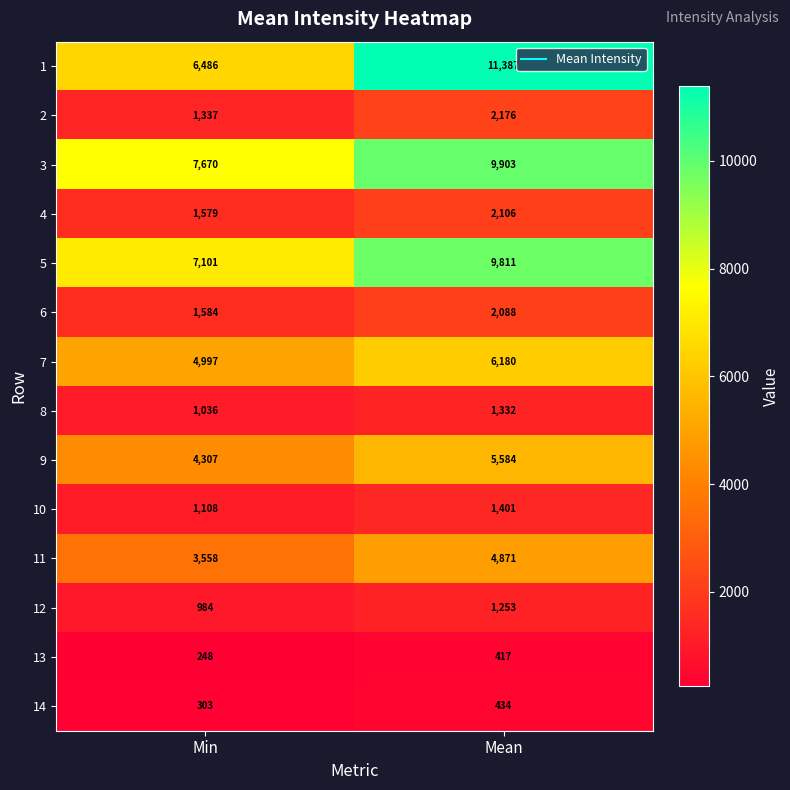

Reading left to right, list all the values displayed in this chart.

1: Min=6486	Mean=11387
2: Min=1337	Mean=2176
3: Min=7670	Mean=9903
4: Min=1579	Mean=2106
5: Min=7101	Mean=9811
6: Min=1584	Mean=2088
7: Min=4997	Mean=6180
8: Min=1036	Mean=1332
9: Min=4307	Mean=5584
10: Min=1108	Mean=1401
11: Min=3558	Mean=4871
12: Min=984	Mean=1253
13: Min=248	Mean=417
14: Min=303	Mean=434